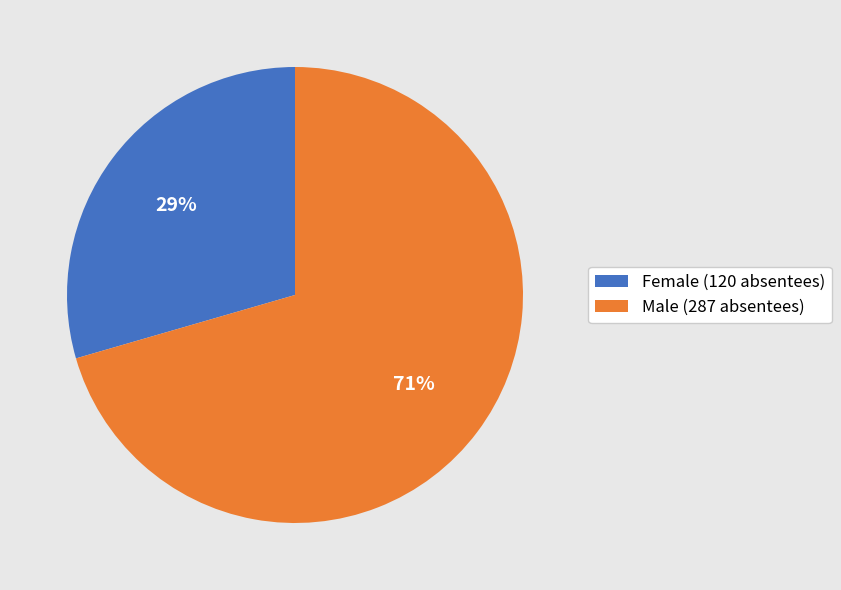

Is the sum of Male (287 absentees) and Female (120 absentees) greater than half?

Yes